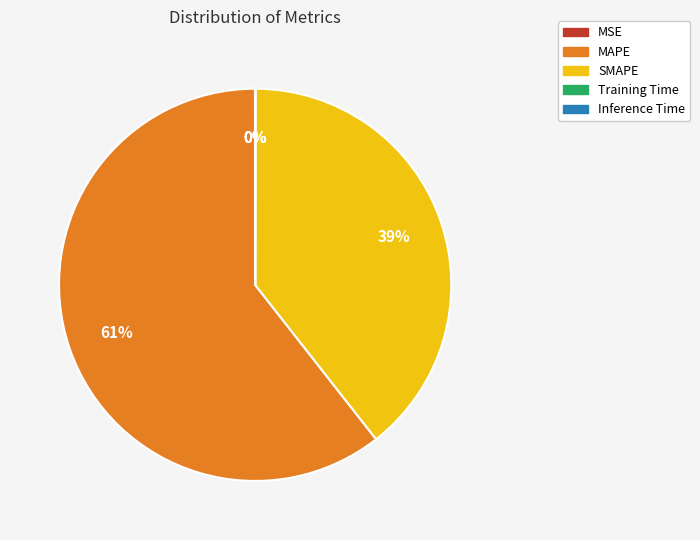

Which slice is the largest?

MAPE